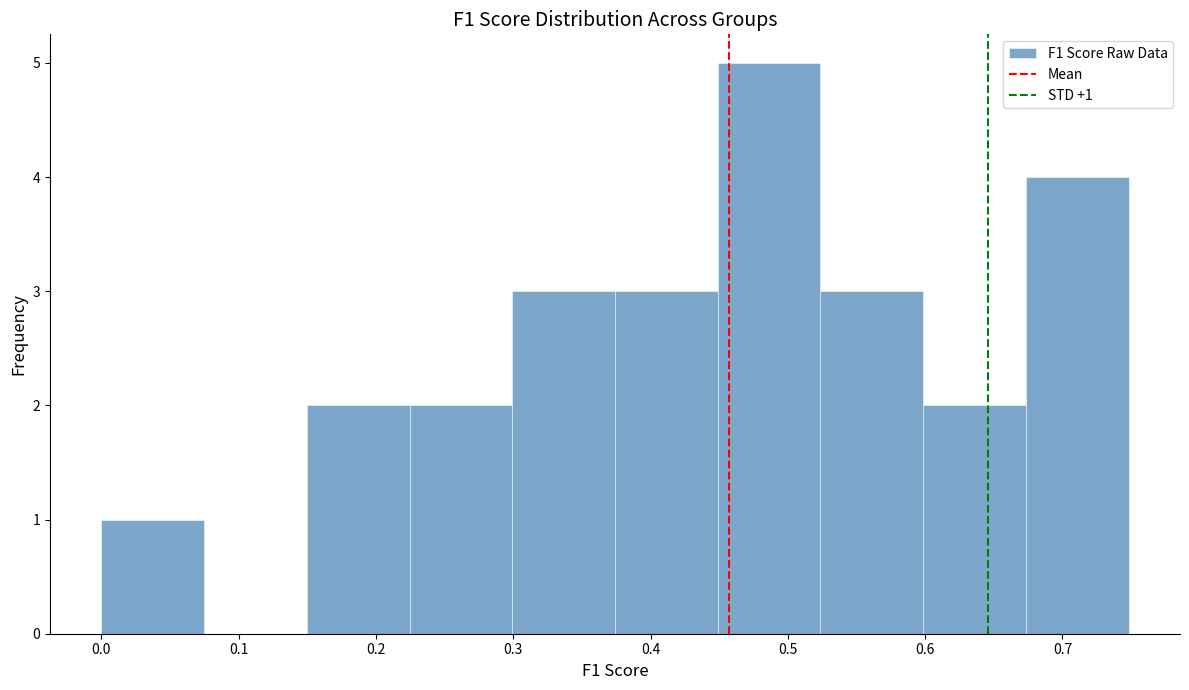

Over which range of the x-axis is the bar tallest?

0.45 to 0.52